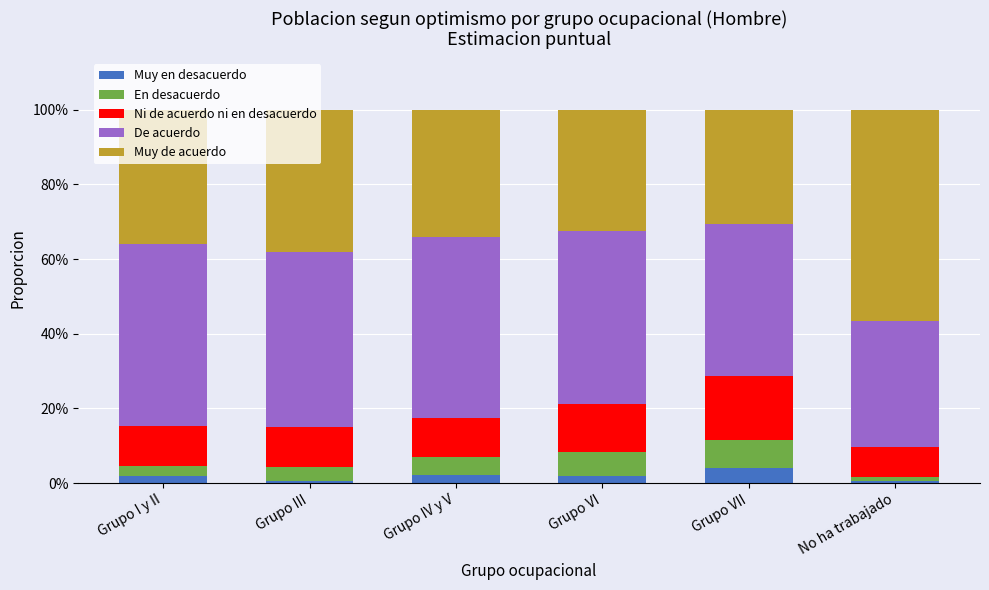

What are all the series names shown in the legend?

Muy en desacuerdo, En desacuerdo, Ni de acuerdo ni en desacuerdo, De acuerdo, Muy de acuerdo